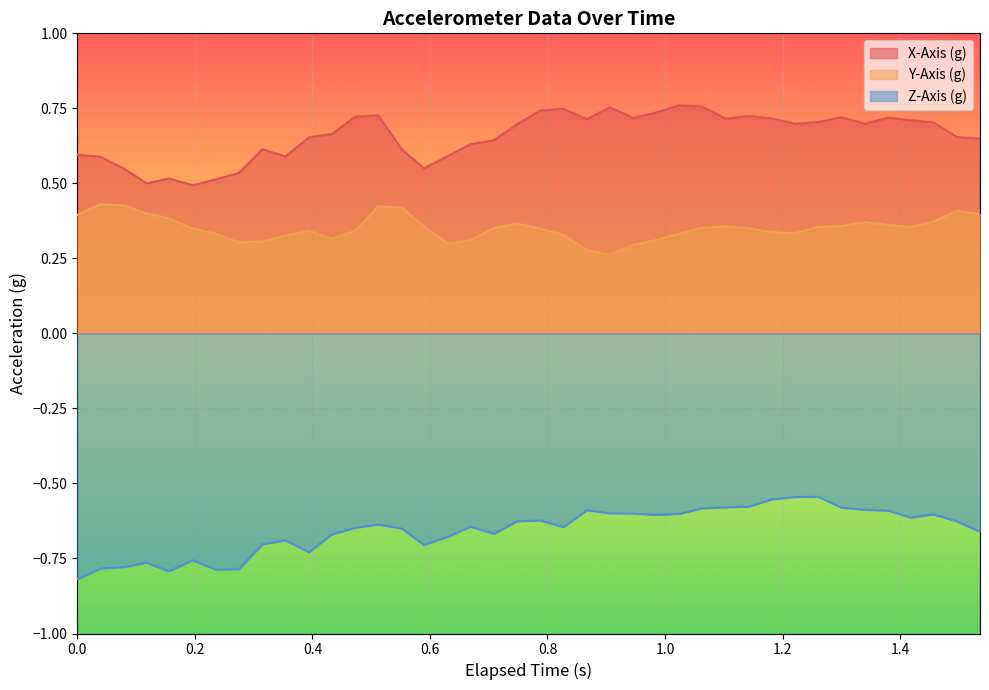

List the series in order of their peak value, highest first.

X-Axis (g), Y-Axis (g), Z-Axis (g)